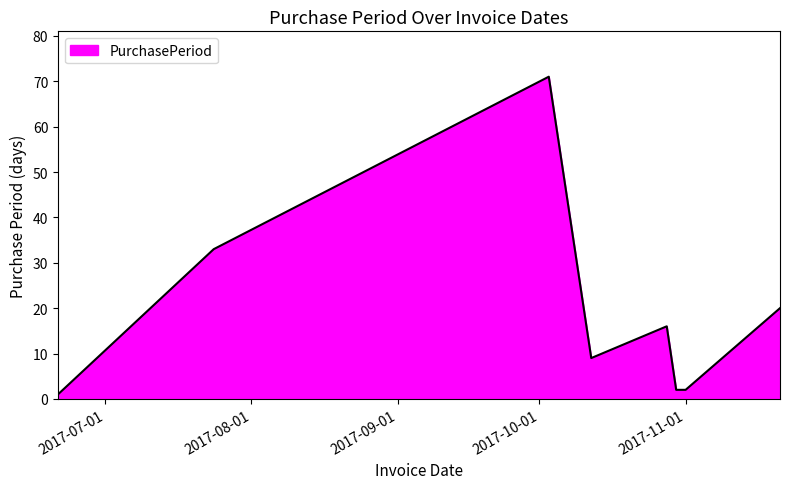

How many interior local peaks (higher than both neighbors) does the data have?

2